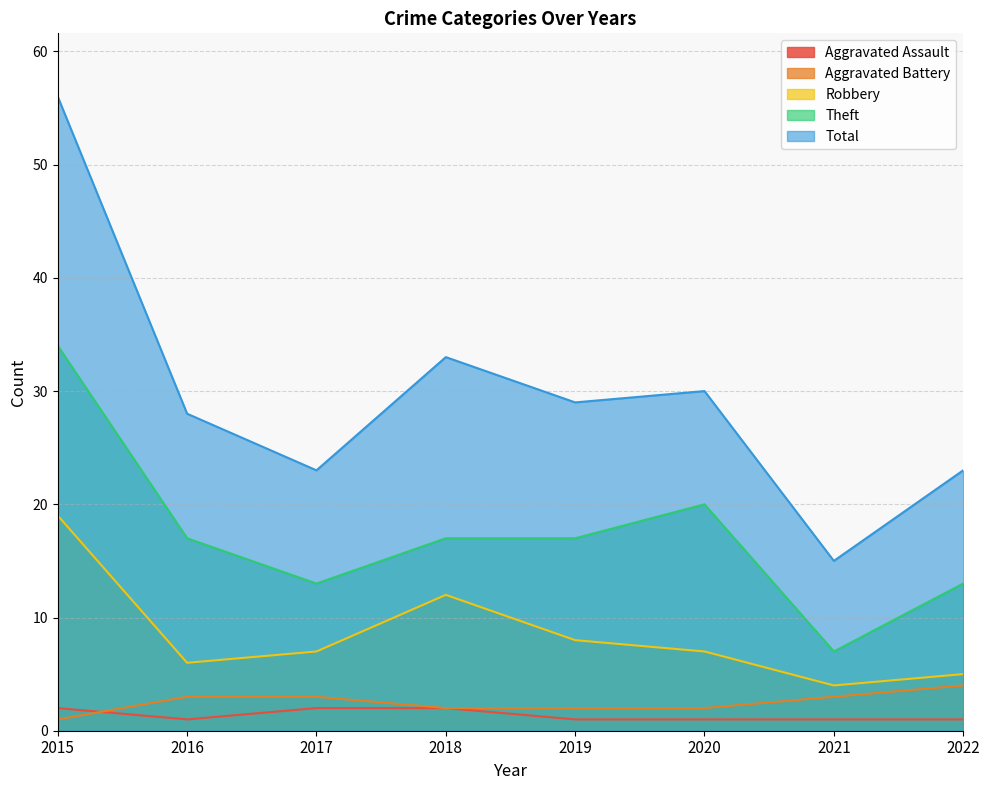

What is the total value across all series at 2017?

48